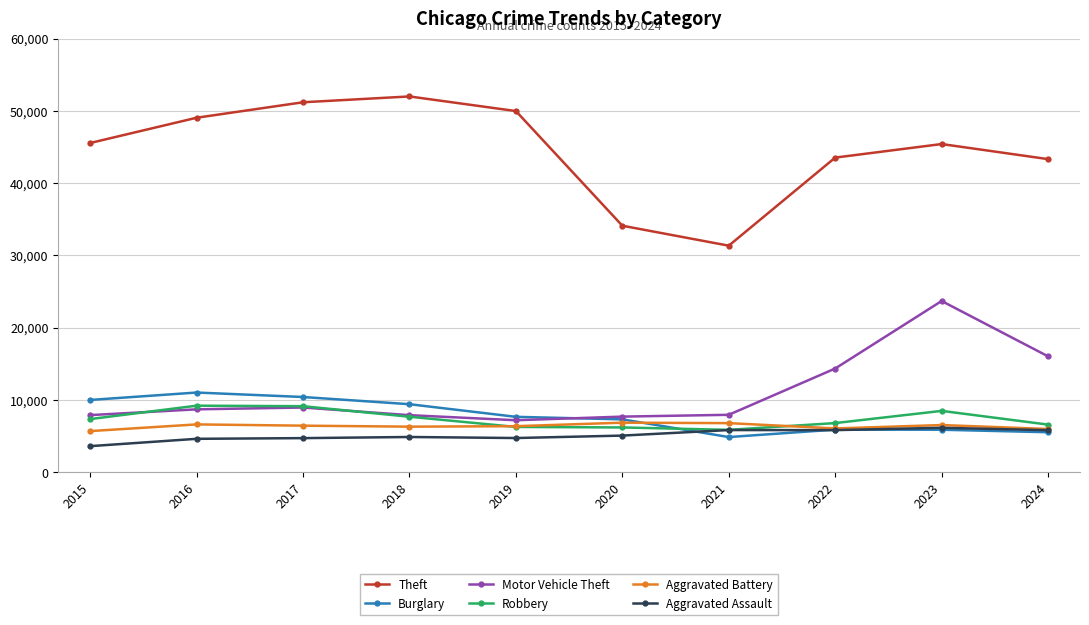

What is the smallest value displayed?

3620